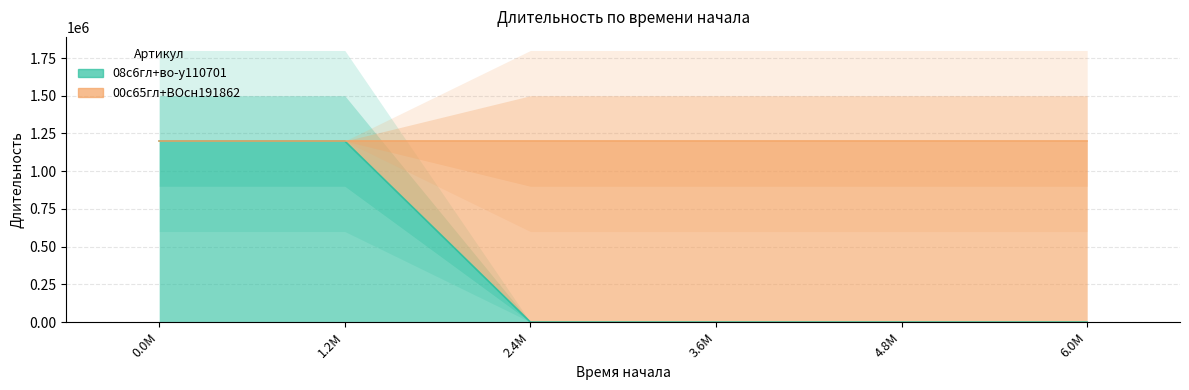

Rank the categories by value from lowest to highest.

2400000.0, 3600000.0, 4800000.0, 6000000.0, 0.0, 1200000.0